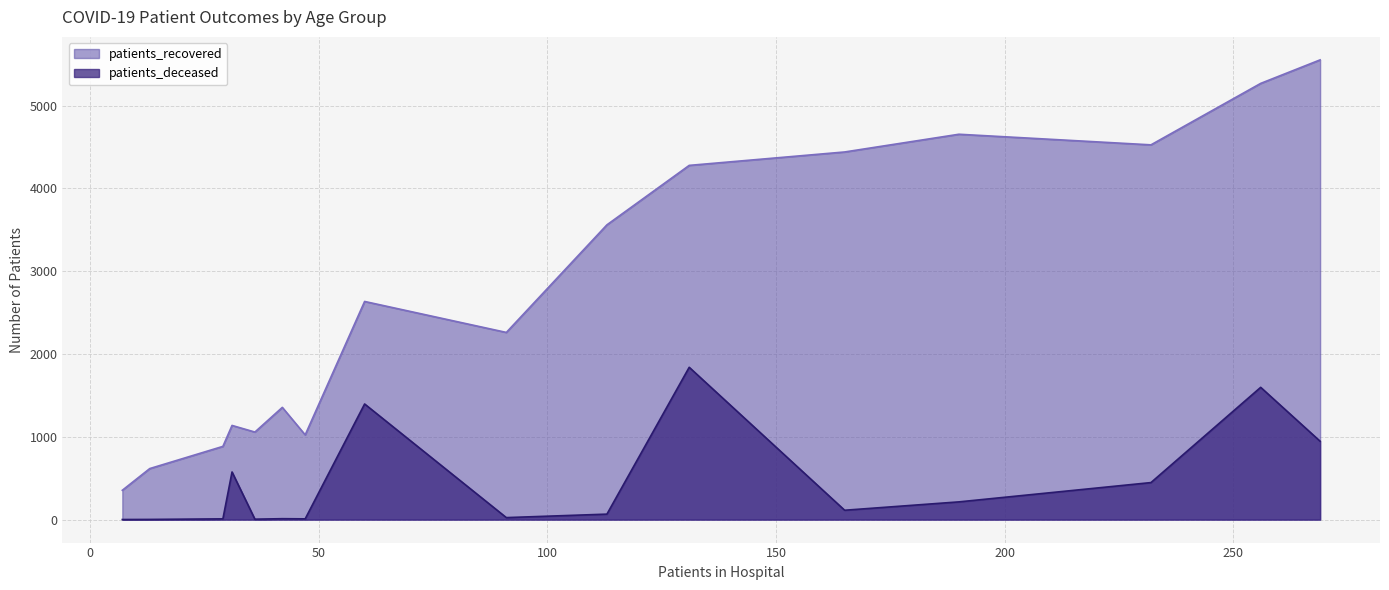

At <20, list the series in order from largest to smallest.

patients_recovered, patients_deceased